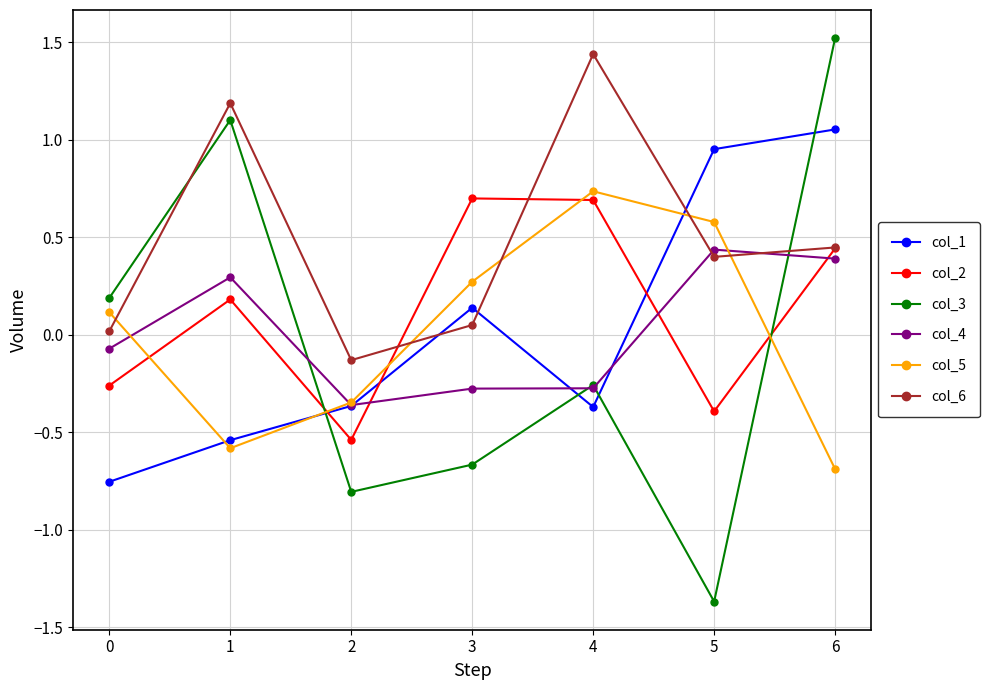

At which category does col_5 reach its first local valley?

1